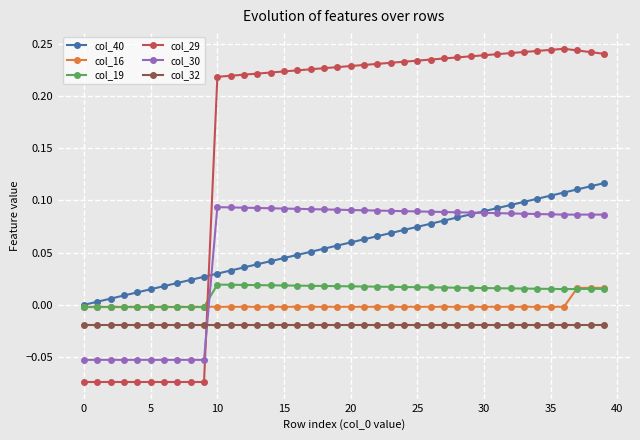

What are all the series names shown in the legend?

col_40, col_16, col_19, col_29, col_30, col_32